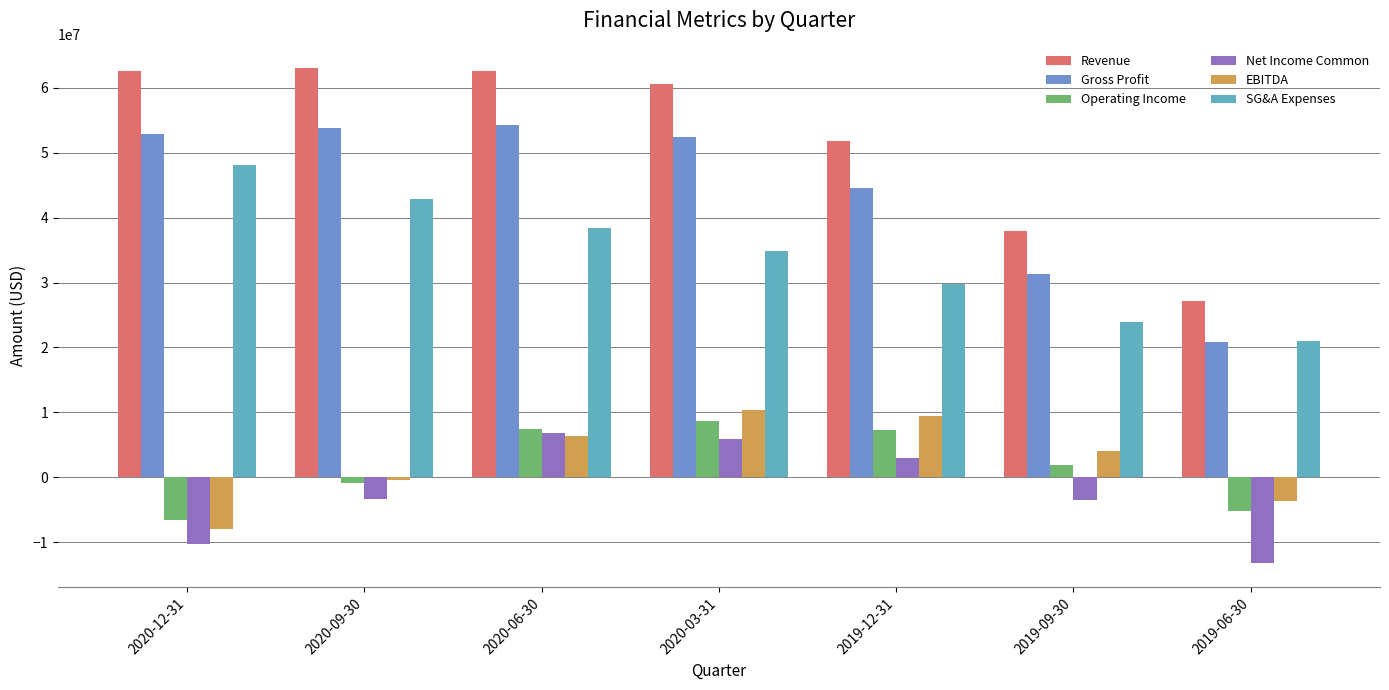

Is the value of Net Income Common at 2019-12-31 greater than the value of Revenue at 2019-09-30?

No